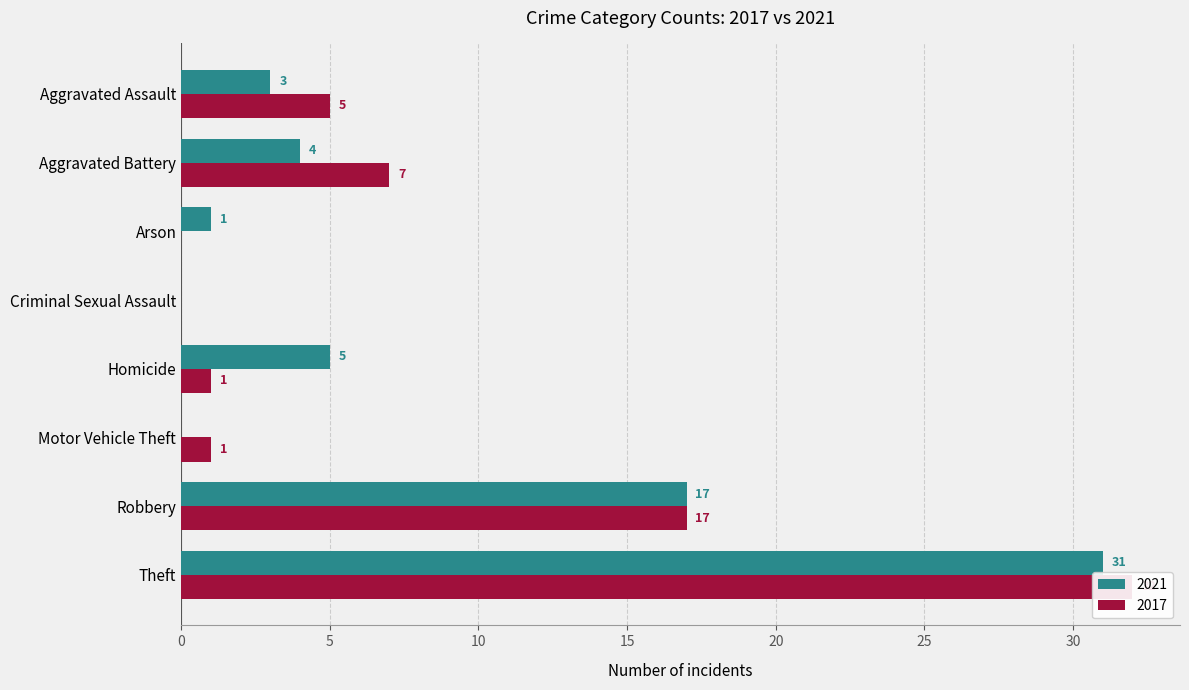

What are all the series names shown in the legend?

2021, 2017